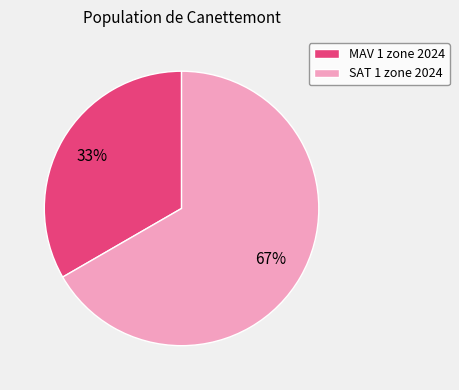

Combined, do SAT 1 zone 2024 and MAV 1 zone 2024 account for over 50%?

Yes